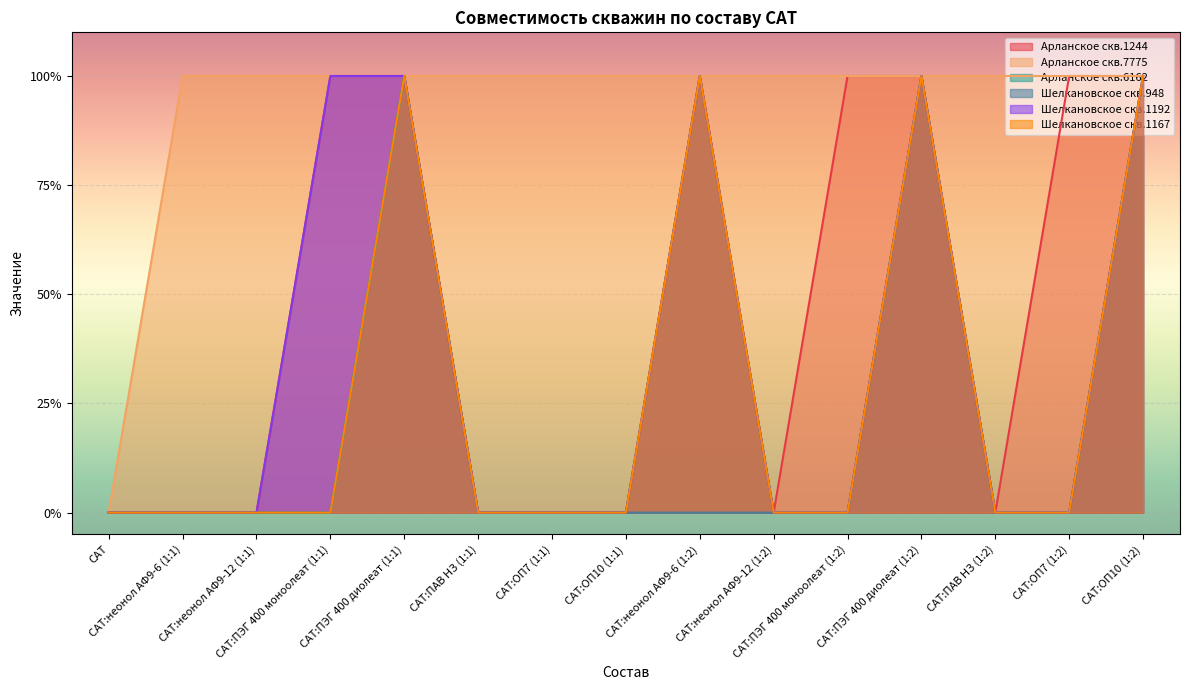

How many lines are shown in the chart?

6